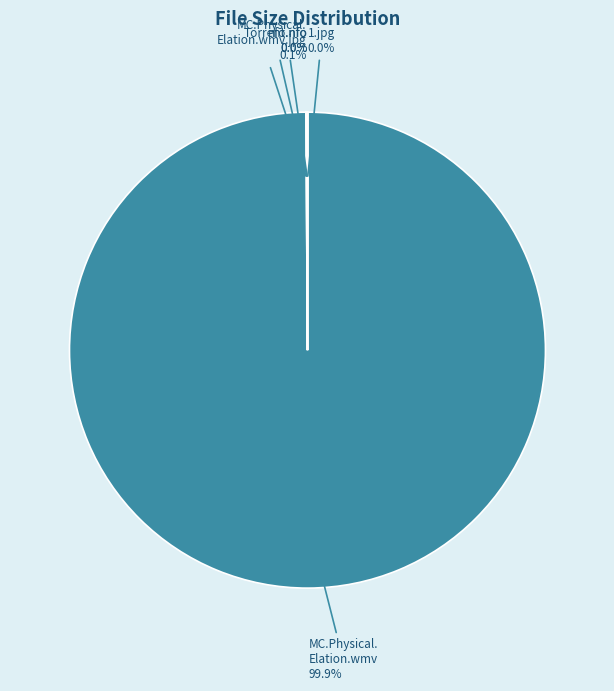

Which category has the smallest portion of the pie?

Torrent downloaded from hqpdb.com.nfo